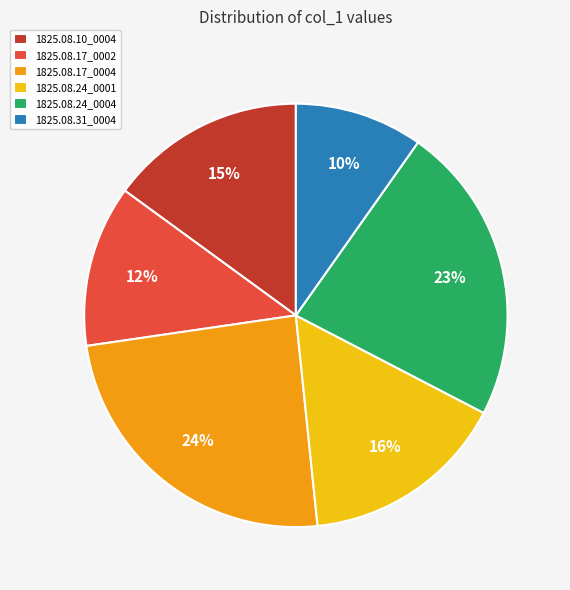

Which category has the biggest portion of the pie?

1825.08.17_0004